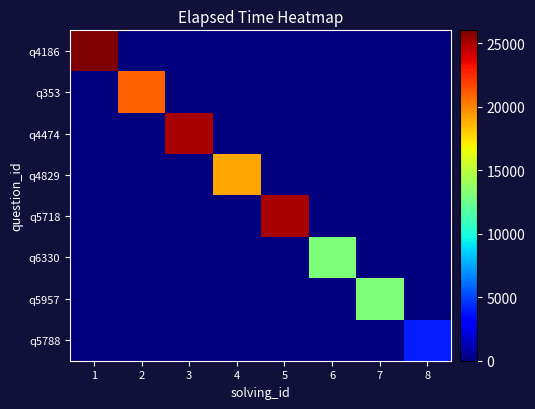

Which series has the largest range (max minus min)?

q4186